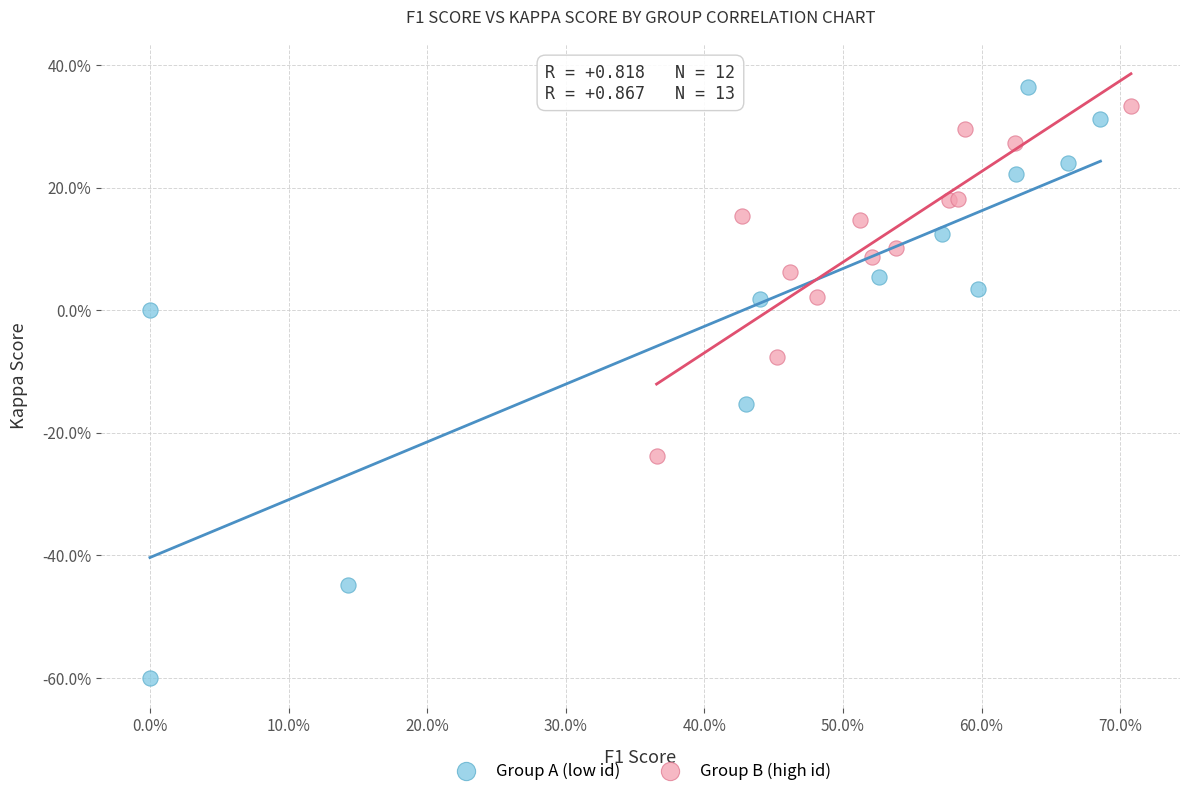

Which series contains the highest Y value?

Group A (low id)